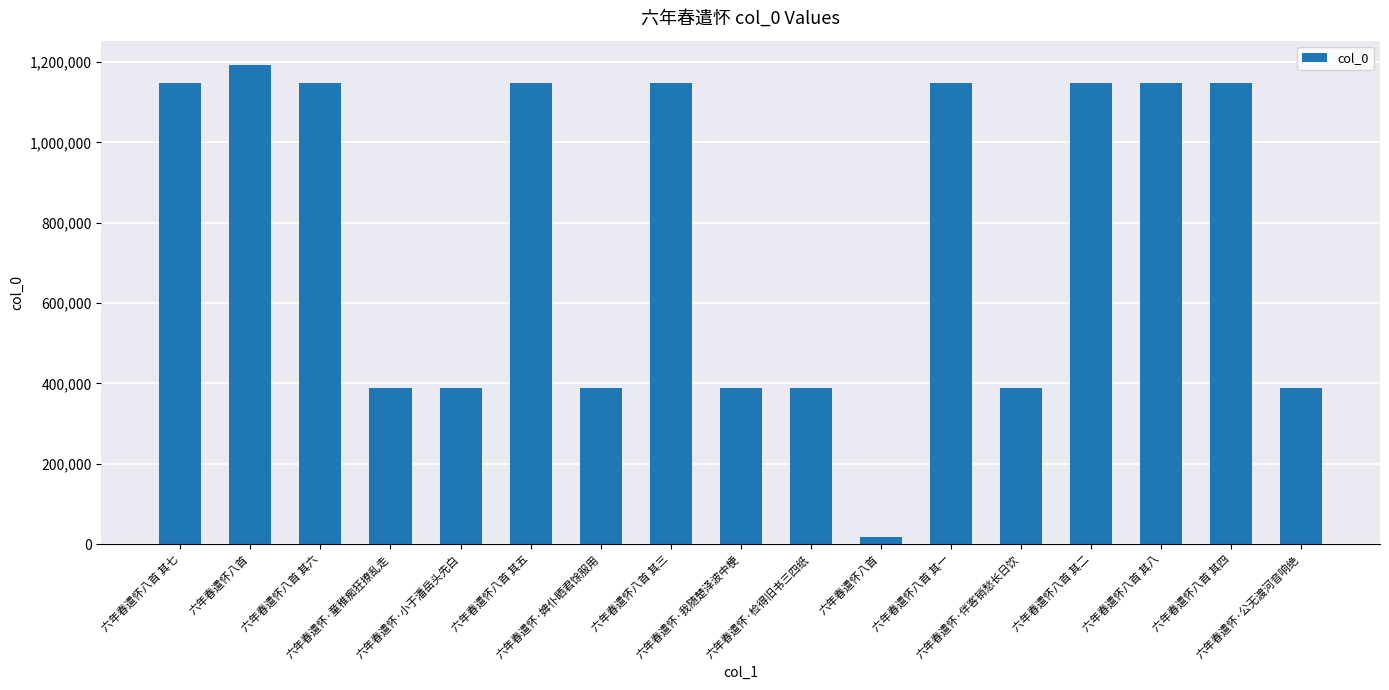

Does the chart contain any negative values?

No